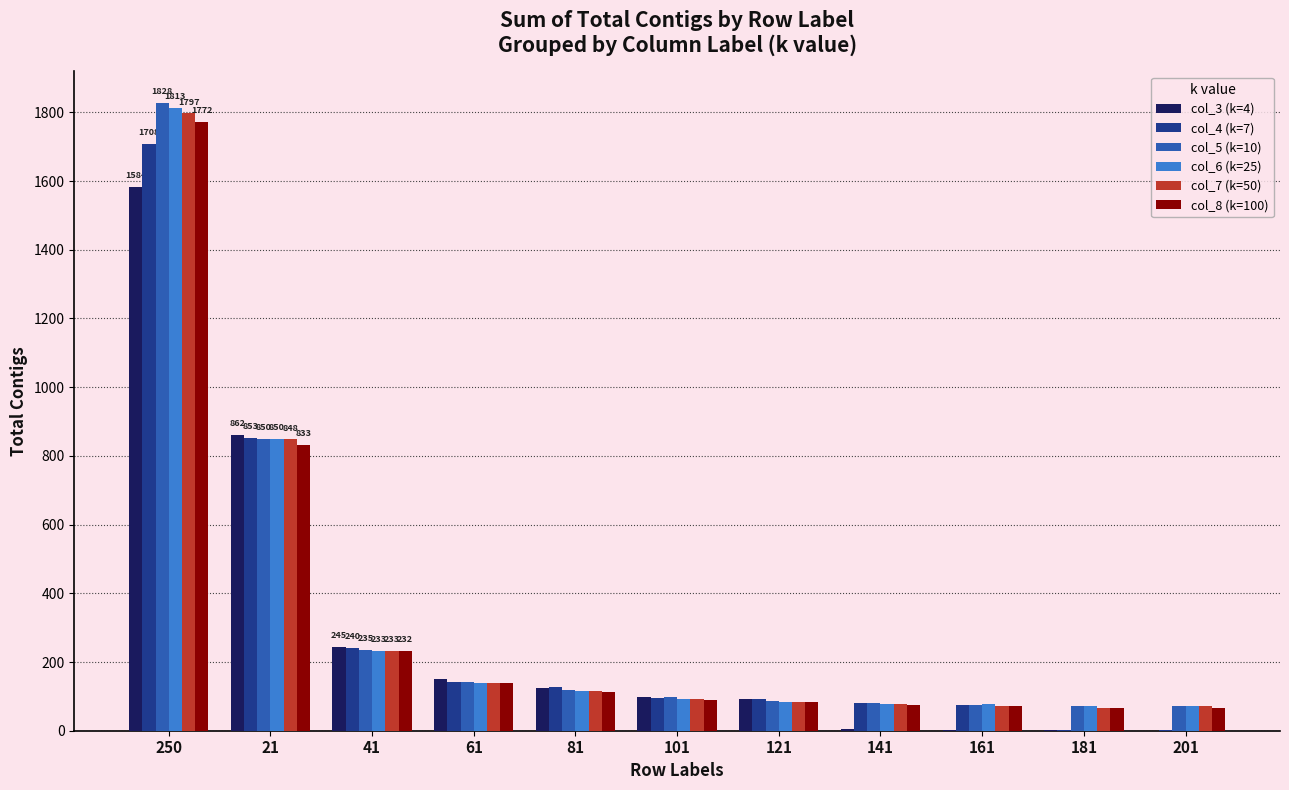

The value of col_4 (k=7) at 21 is 1255. True or false?

False